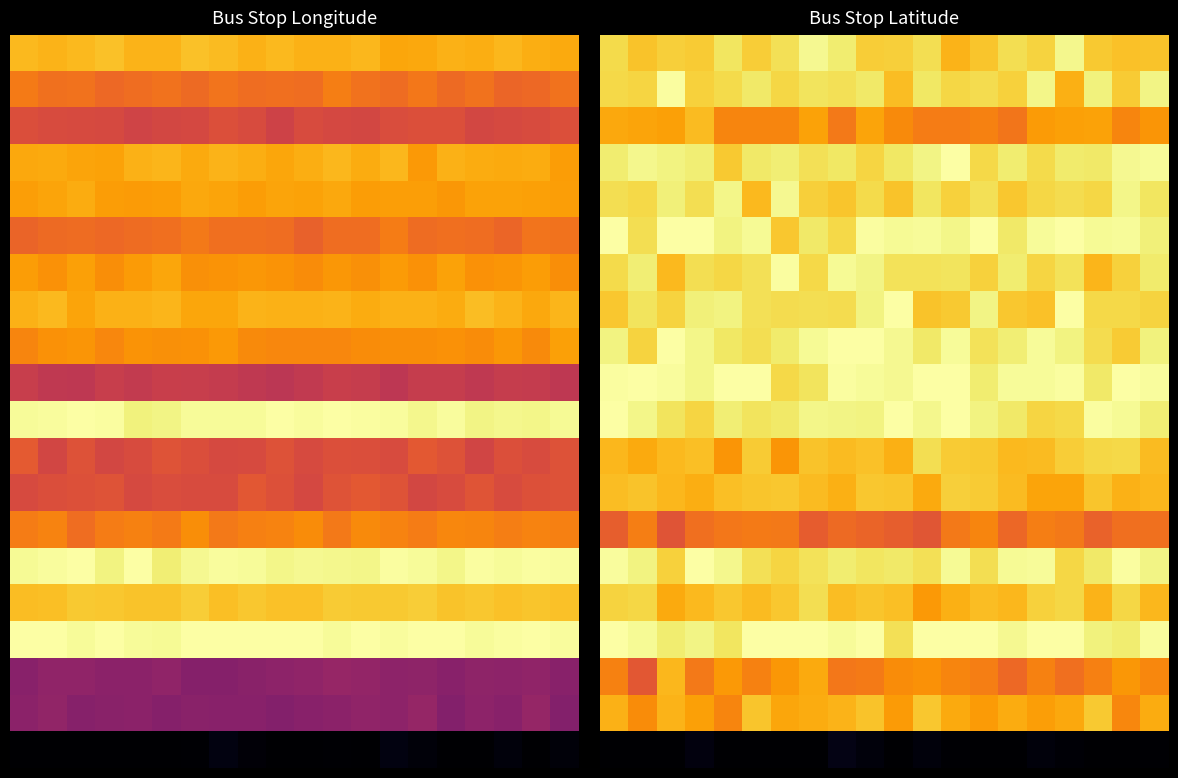

What is the maximum value shown in the chart?

1.0